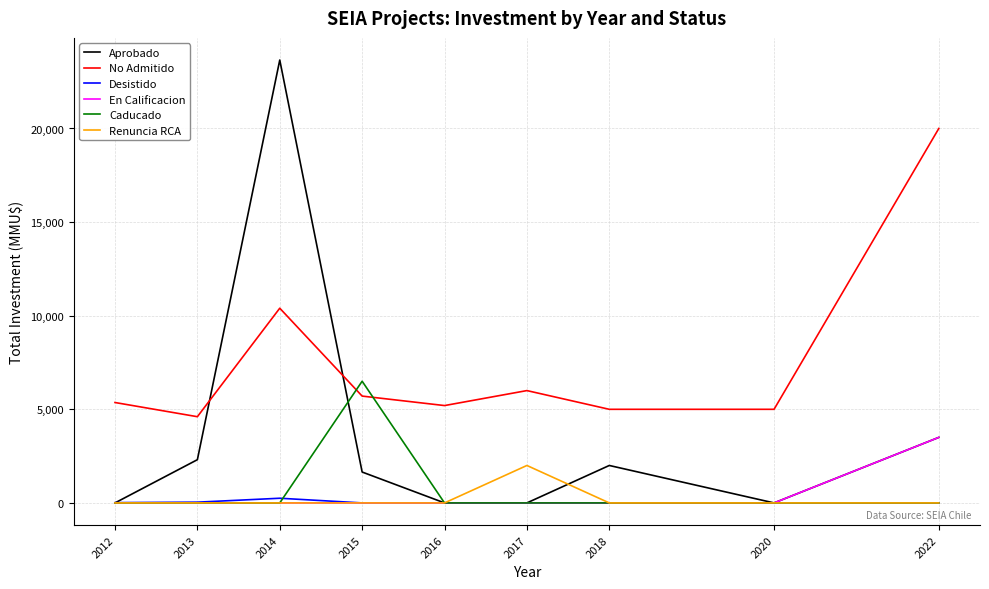

What is the sum of all Aprobado values?

33115